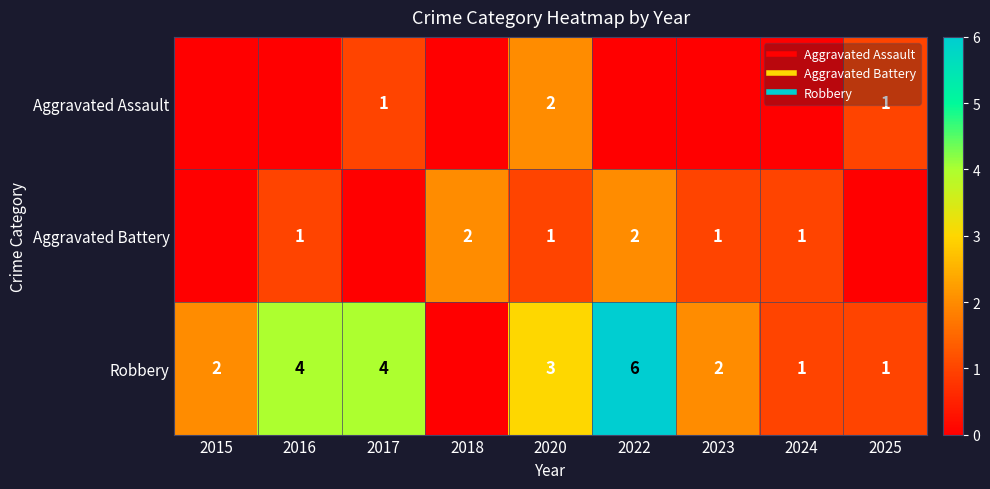

The value of Aggravated Battery at 2020 is 2. True or false?

False